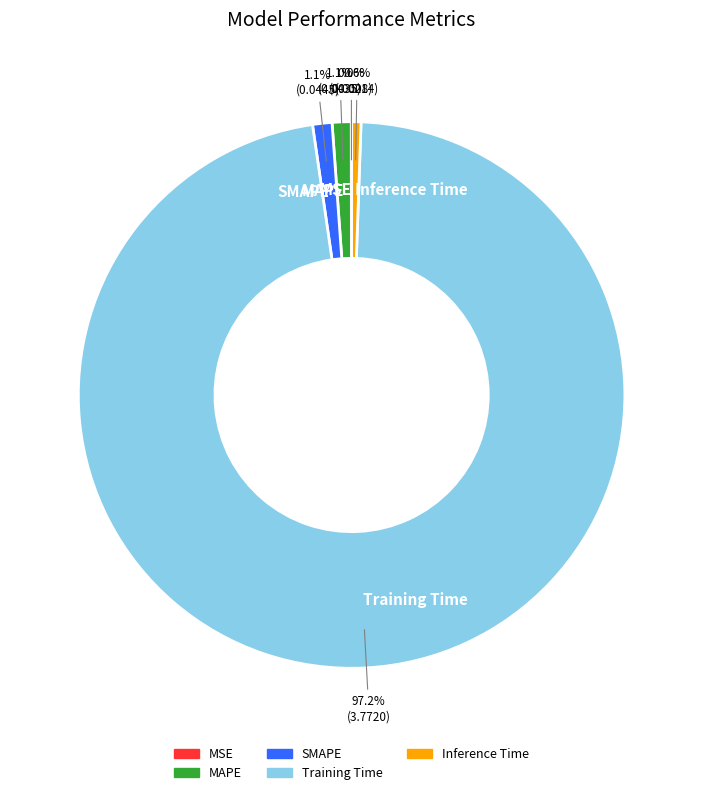

To the nearest percent, what is the difference between the SMAPE and Training Time slice percentages?

96%